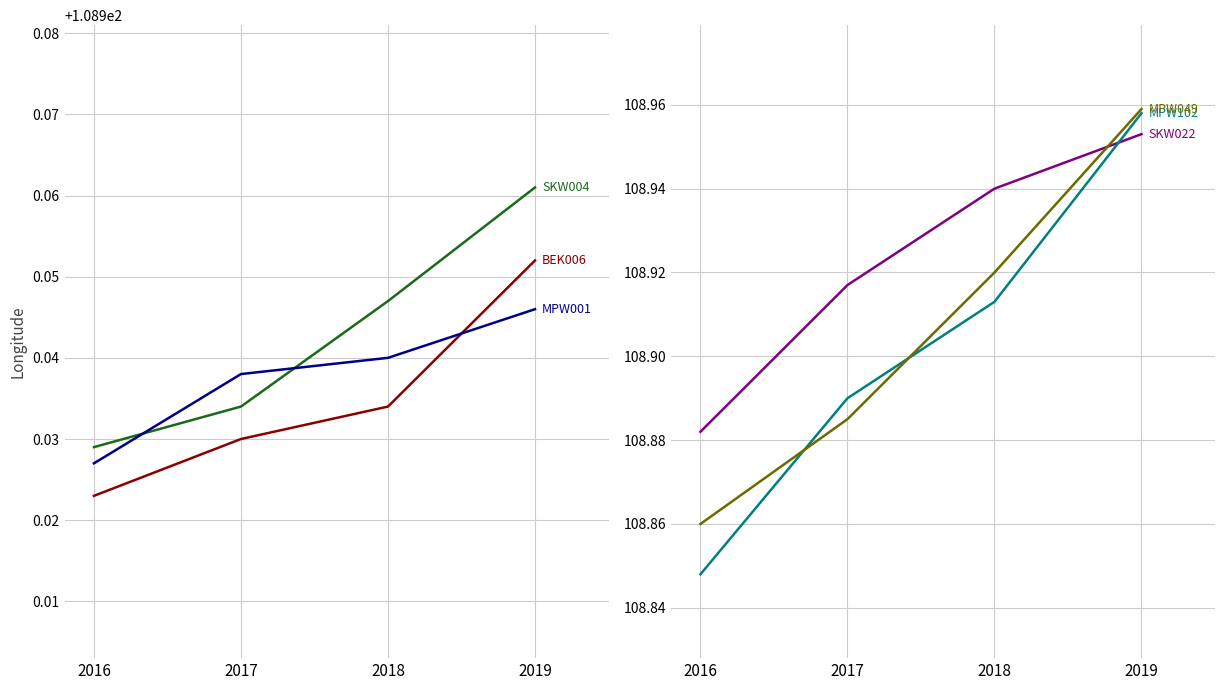

How many distinct data groups are displayed?

6